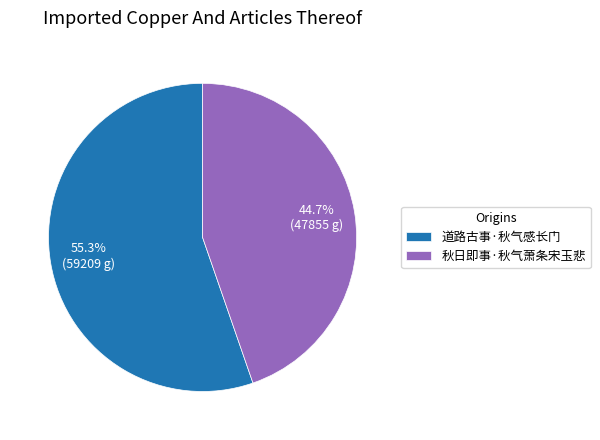

Count the number of slices in the pie.

2